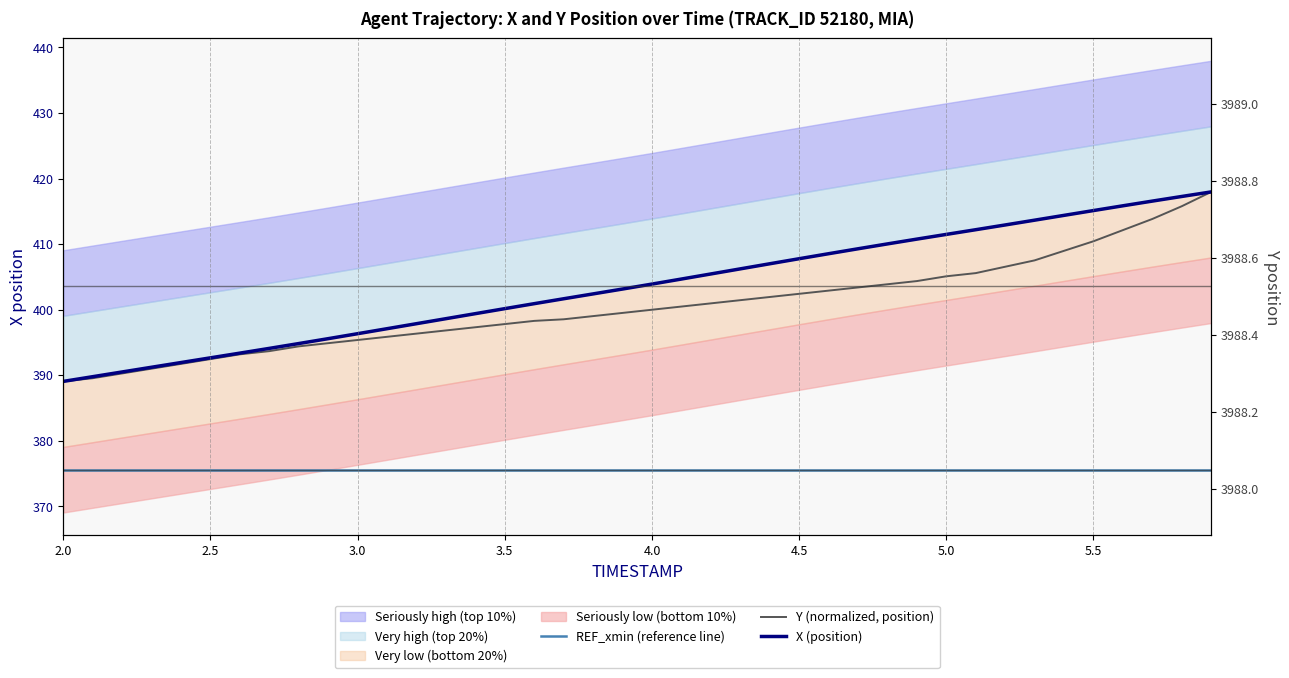

Does the chart have visible grid lines?

No